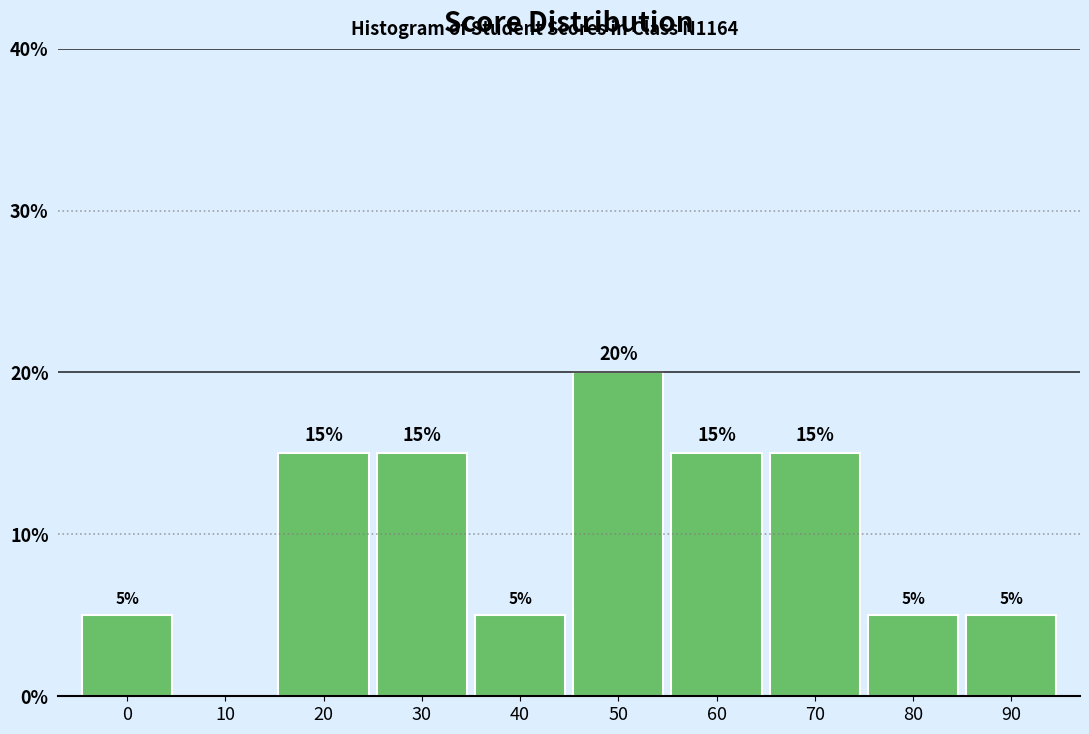

Reading left to right, transcribe all the data shown in this chart.

0=5	10=0	20=15	30=15	40=5	50=20	60=15	70=15	80=5	90=5